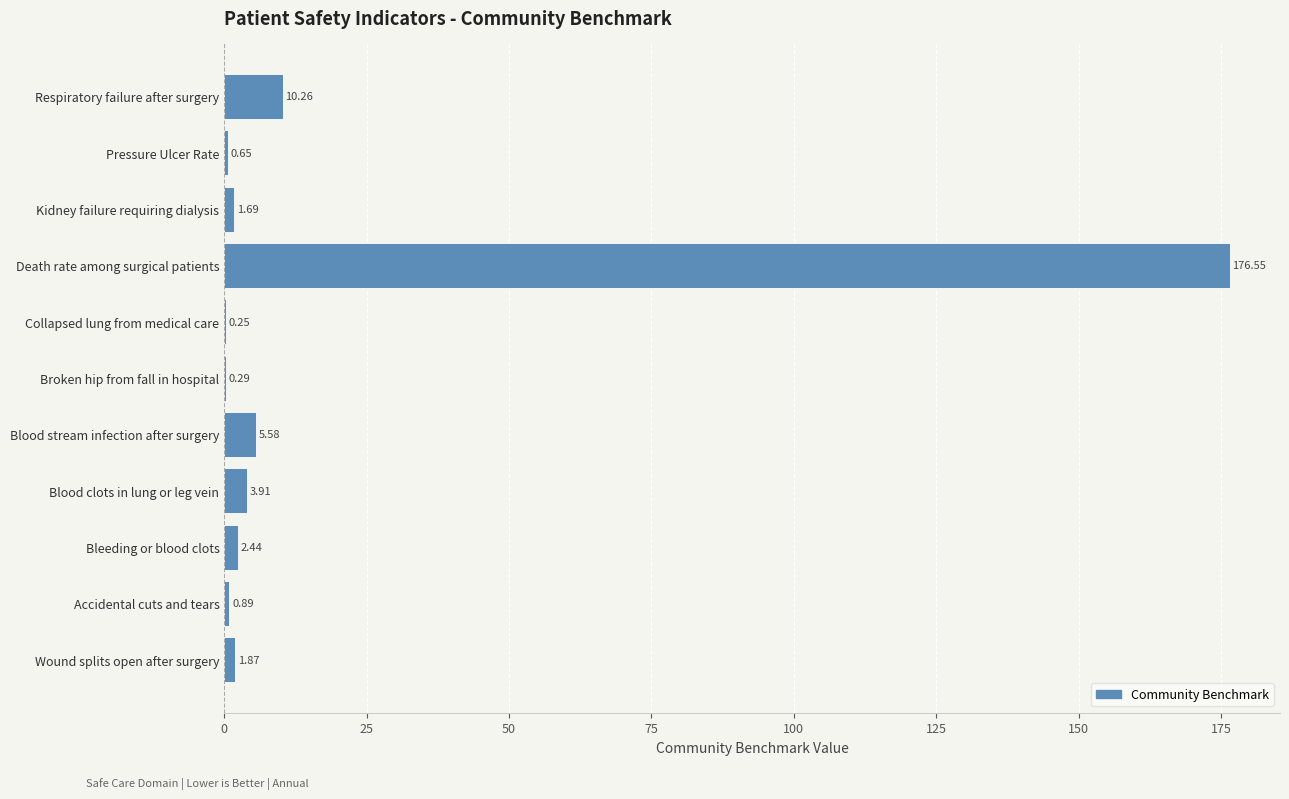

At which label is the value closest to 88?

Respiratory failure after surgery